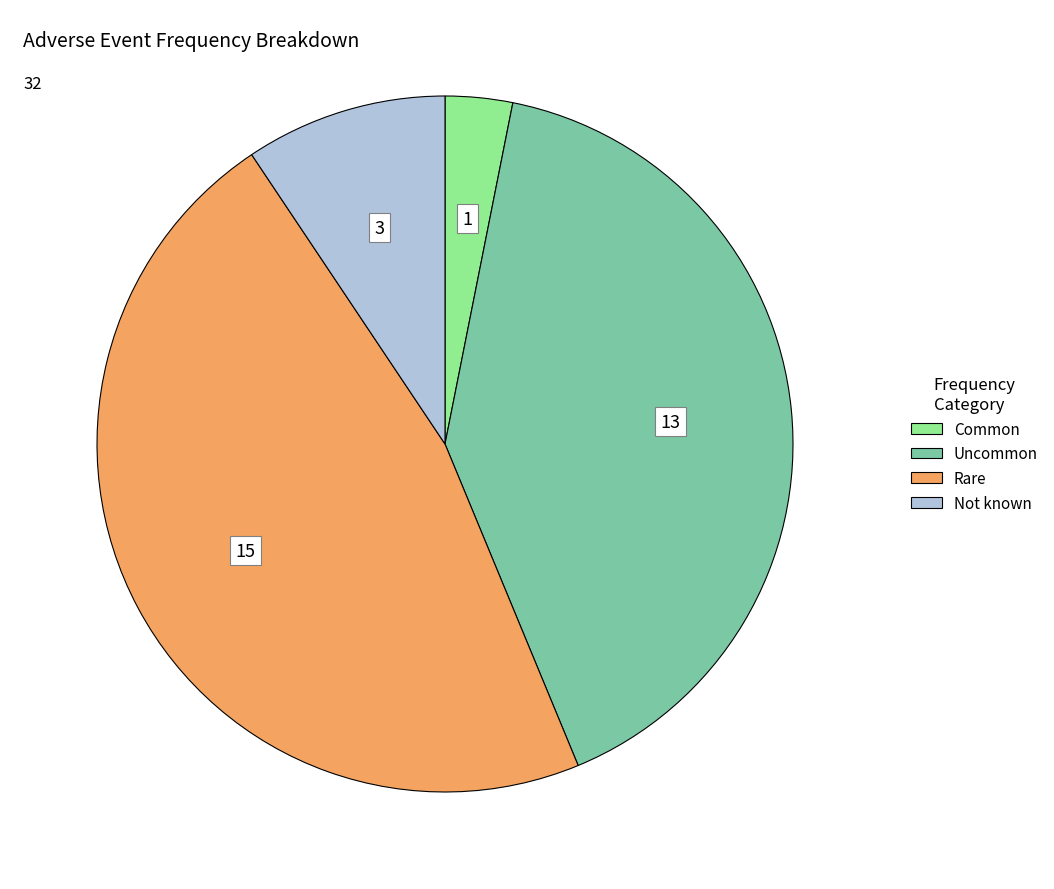

Is there any slice that represents more than half of the pie?

No